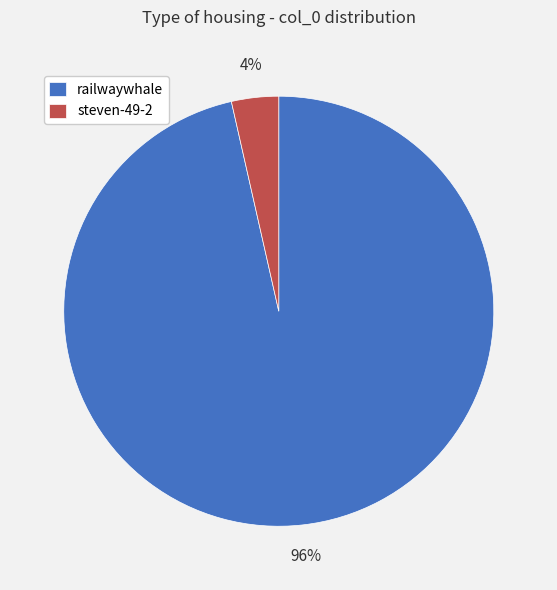

True or false: railwaywhale accounts for 88% of the total.

False